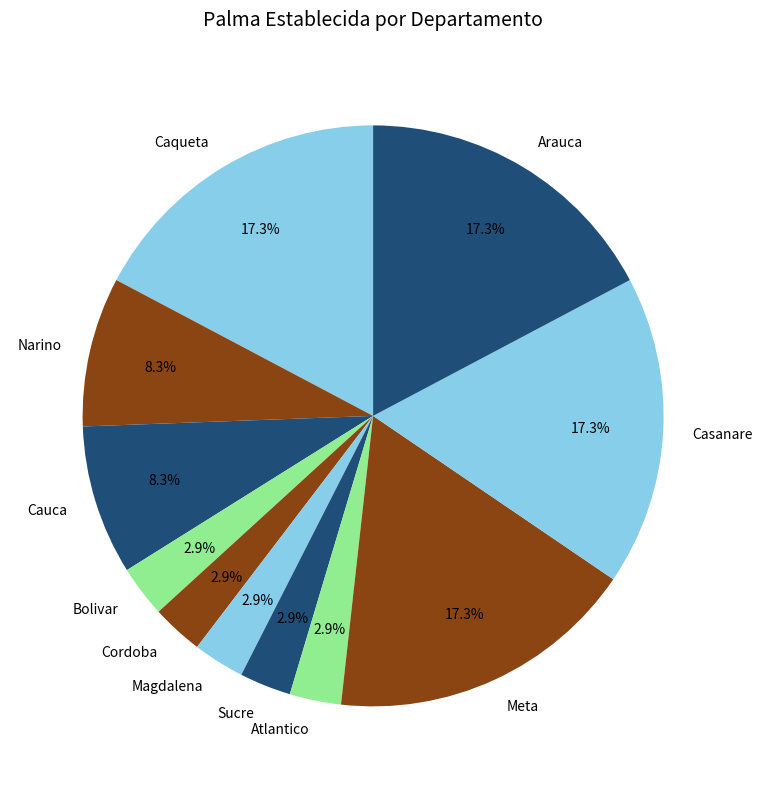

To the nearest percent, what is the difference between the largest and smallest slice percentages?

14%